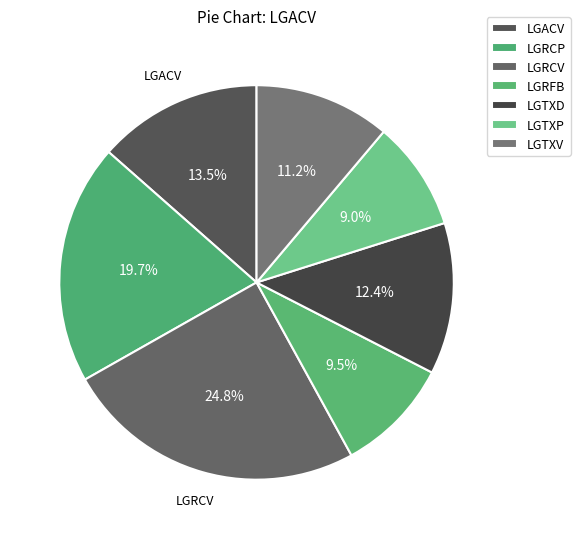

What percentage do LGRCV and LGRFB together represent?

34.3%